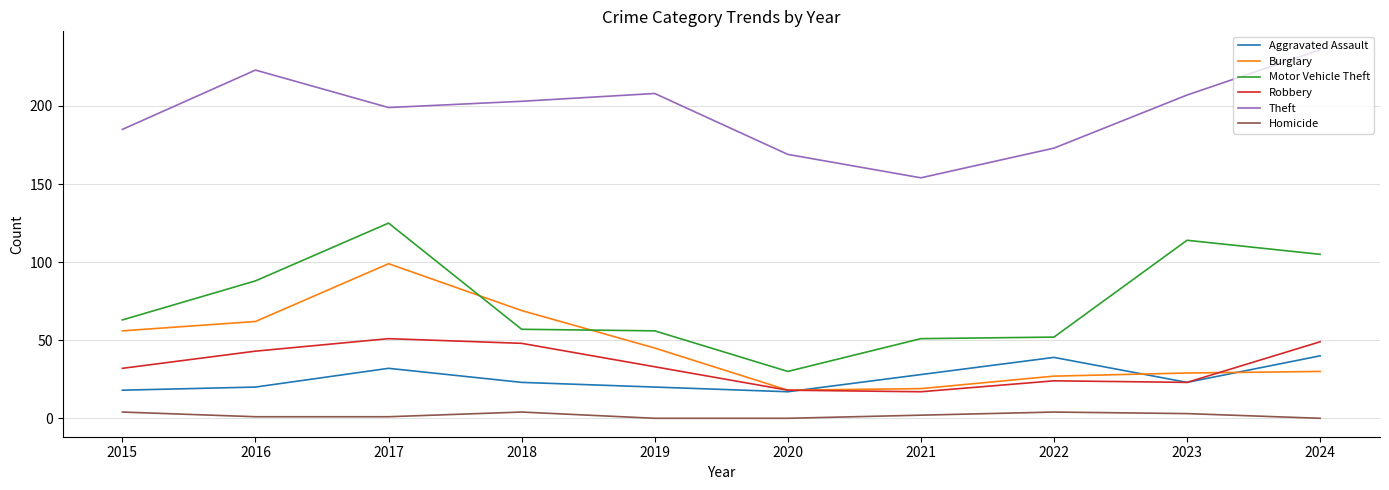

True or false: Aggravated Assault has a value of 35 at 2023.

False